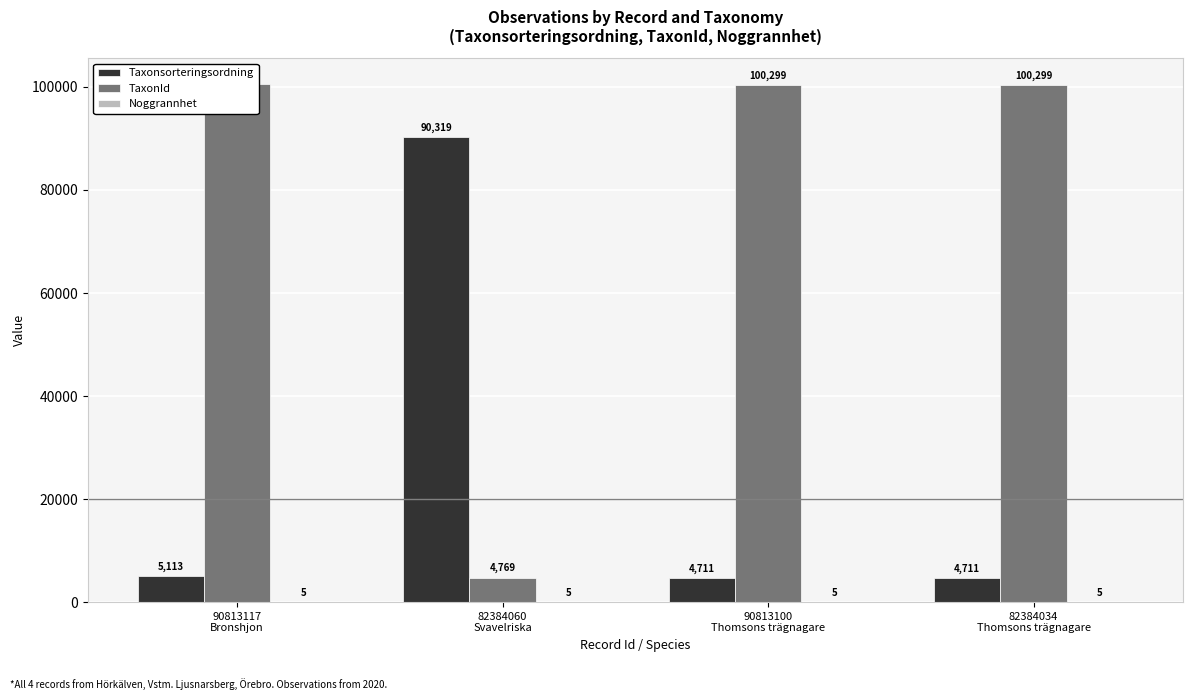

Which category has the highest value in the Taxonsorteringsordning series?

82384060
Svavelriska